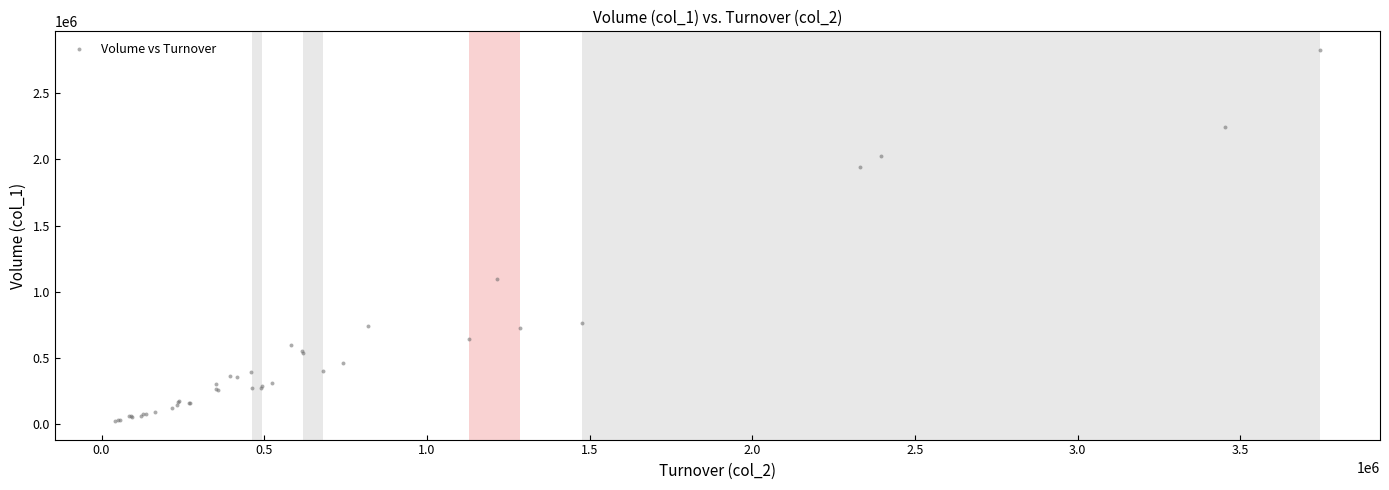

What Y value in the scatter plot is closest to 1426000?

1101000